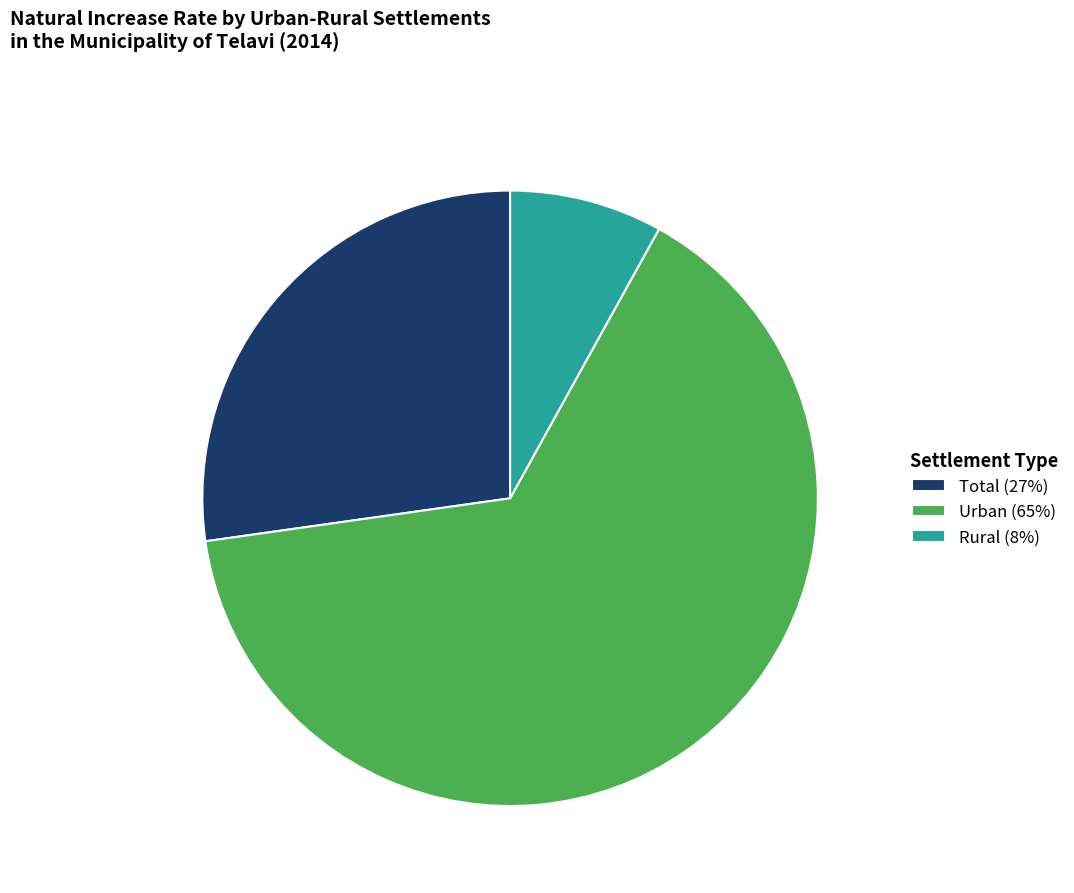

Do Urban (65%) and Total (27%) together represent more than half of the pie?

Yes